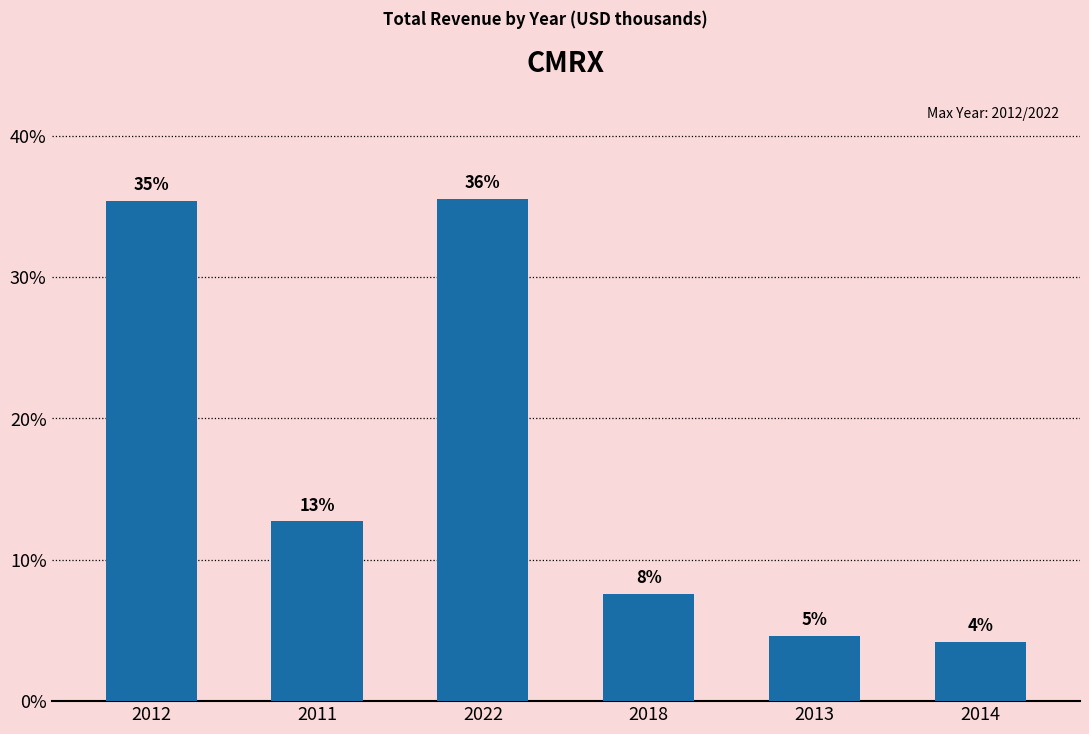

How many data points are less than 12100?

3